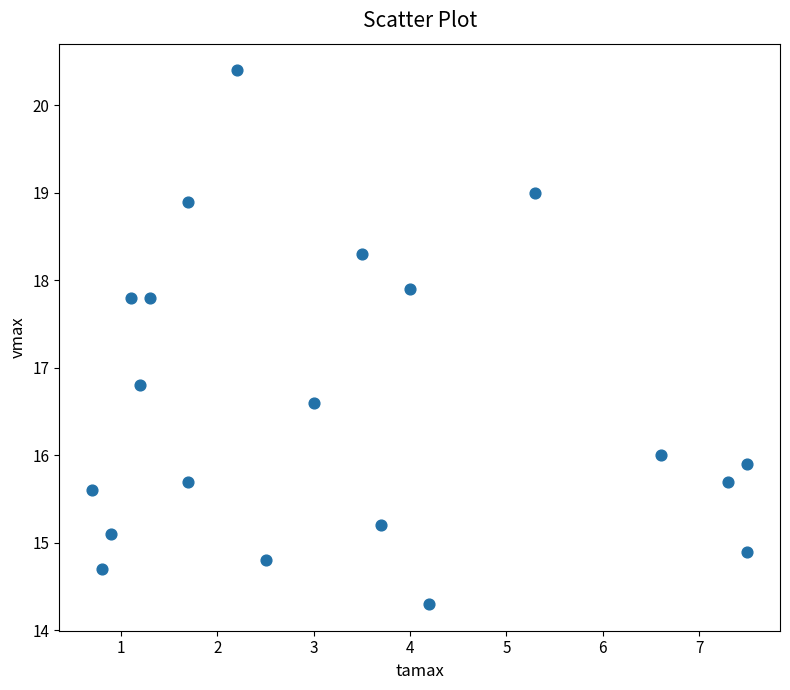

What is the range of Y values (max minus min)?

6.1